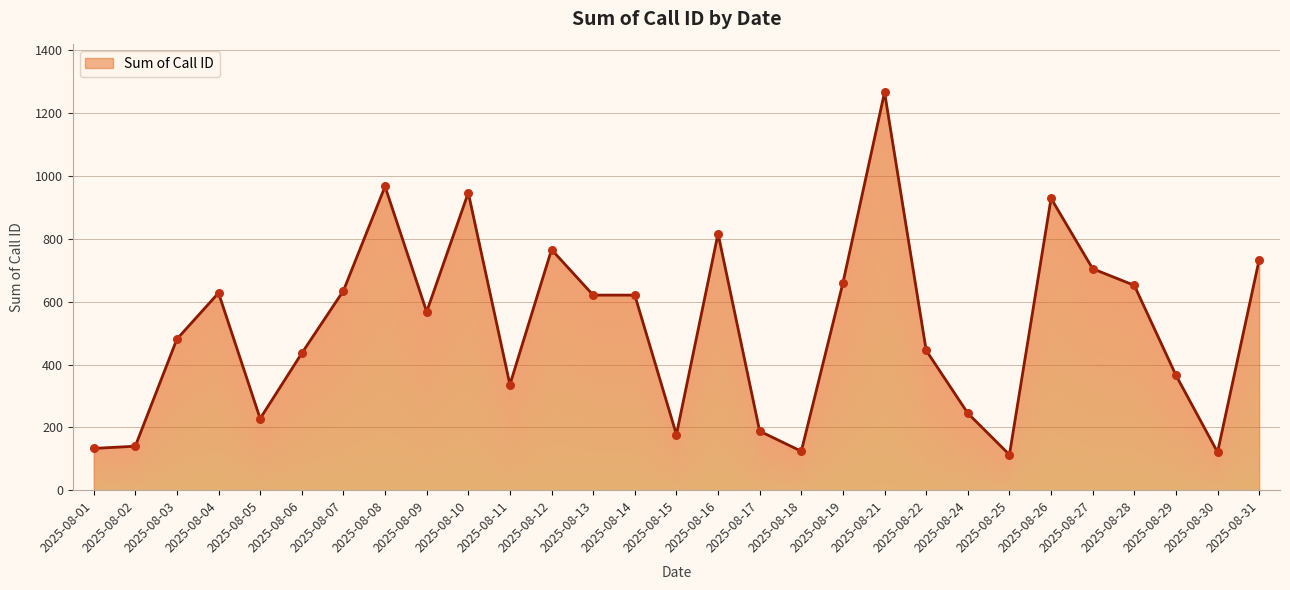

What is the ratio of the value at 2025-08-27 to the value at 2025-08-08?

0.7